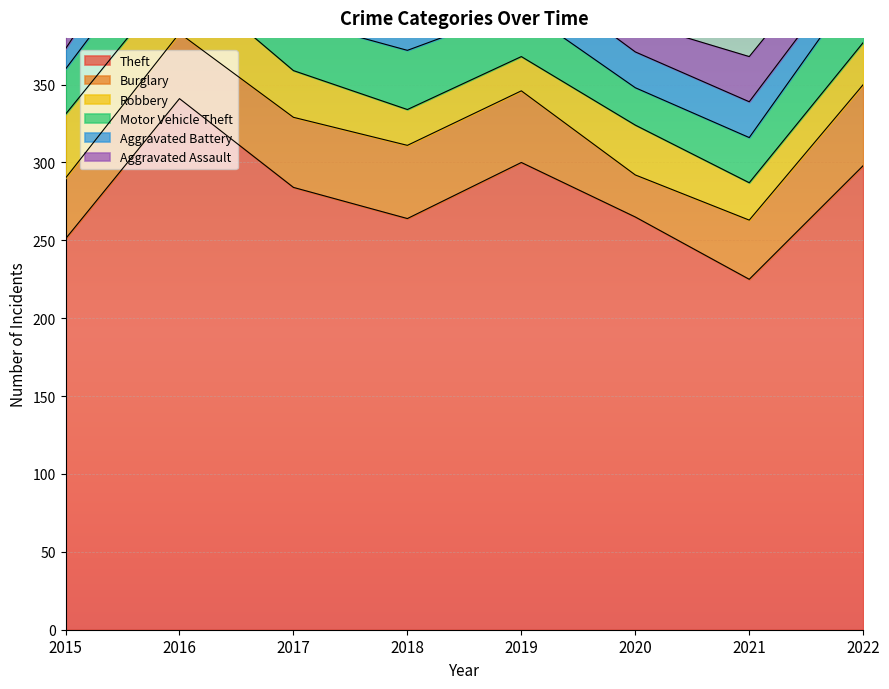

Reading left to right, list all the values displayed in this chart.

Theft: 2015=251	2016=341	2017=284	2018=264	2019=300	2020=265	2021=225	2022=298
Burglary: 2015=39	2016=42	2017=45	2018=47	2019=46	2020=27	2021=38	2022=52
Robbery: 2015=41	2016=38	2017=30	2018=23	2019=22	2020=32	2021=24	2022=27
Motor Vehicle Theft: 2015=29	2016=36	2017=33	2018=38	2019=31	2020=24	2021=29	2022=42
Aggravated Battery: 2015=13	2016=27	2017=32	2018=19	2019=26	2020=23	2021=23	2022=17
Aggravated Assault: 2015=17	2016=15	2017=23	2018=11	2019=28	2020=19	2021=29	2022=22